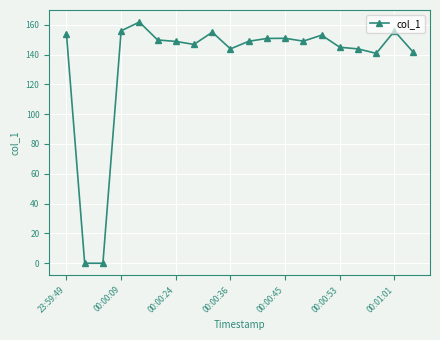

What is the value of the 4th point from the left?

155.9